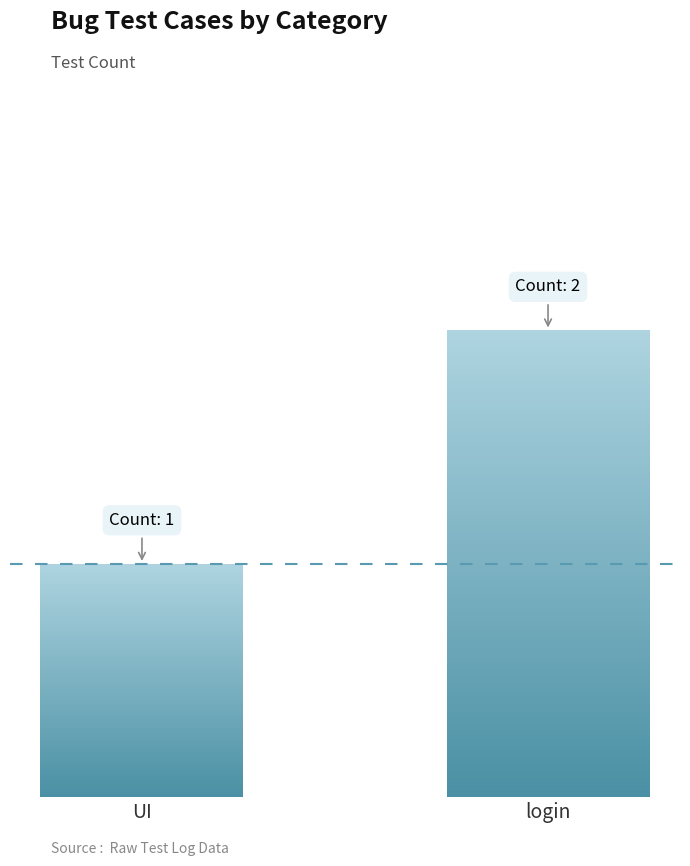

The value at UI is 1. True or false?

True